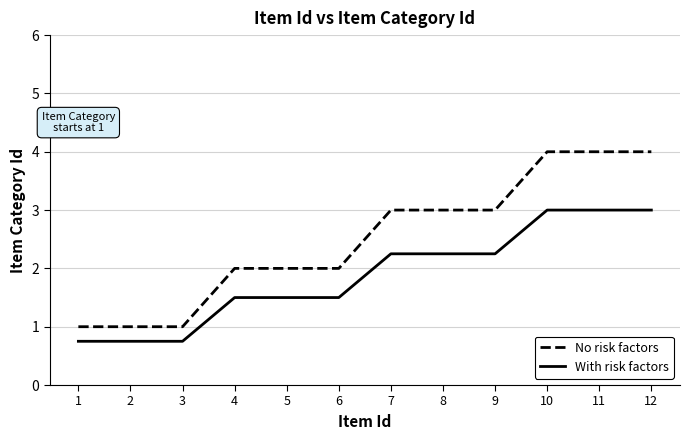

What is the difference between the No risk factors values at 6 and 12?

2.0